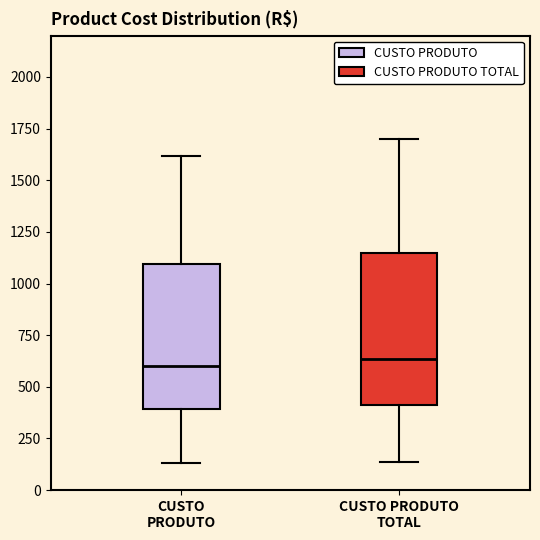

Reading left to right, read every box against the y-axis: the position of its median line, the range the box covers, and the ends of its whiskers. The values are not printed on the chart, so give them approximately, as read against the axis.

CUSTO PRODUTO: median 600, box 400 to 1100, whiskers 150 to 1600
CUSTO PRODUTO TOTAL: median 650, box 400 to 1150, whiskers 150 to 1700